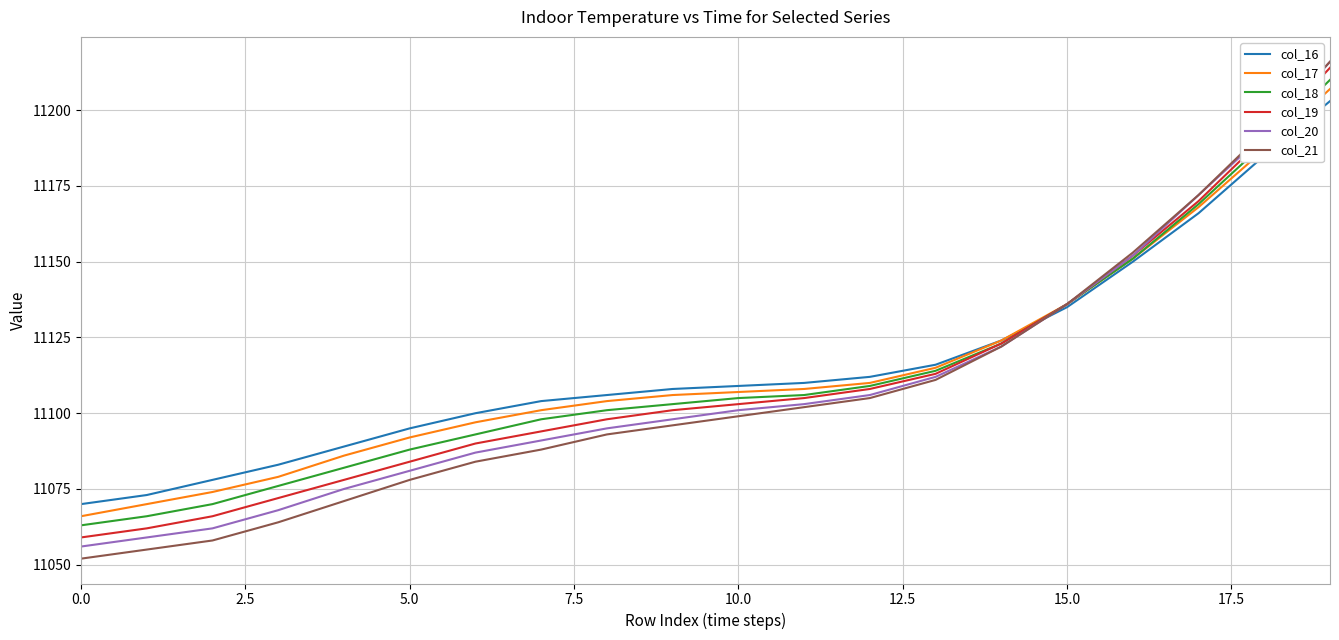

Which series has the largest range (max minus min)?

col_21